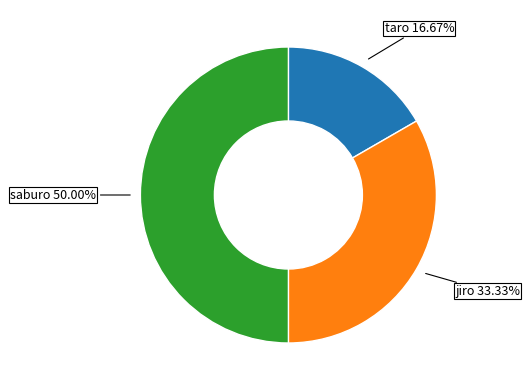

Which category has the biggest portion of the pie?

saburo